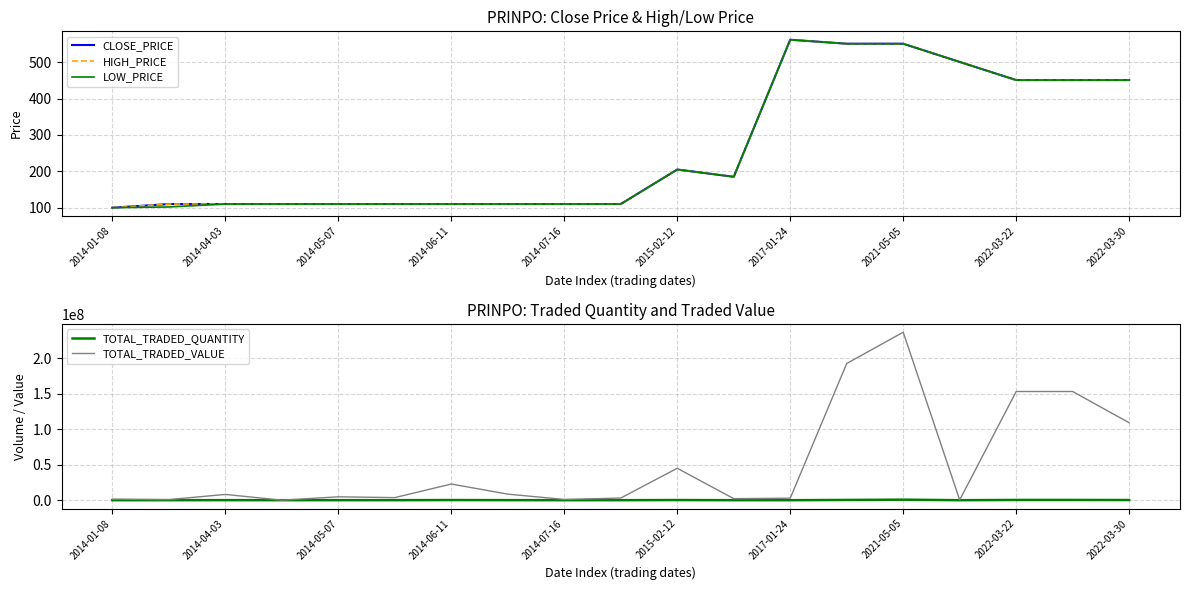

Which series has the widest spread of values?

TOTAL_TRADED_VALUE